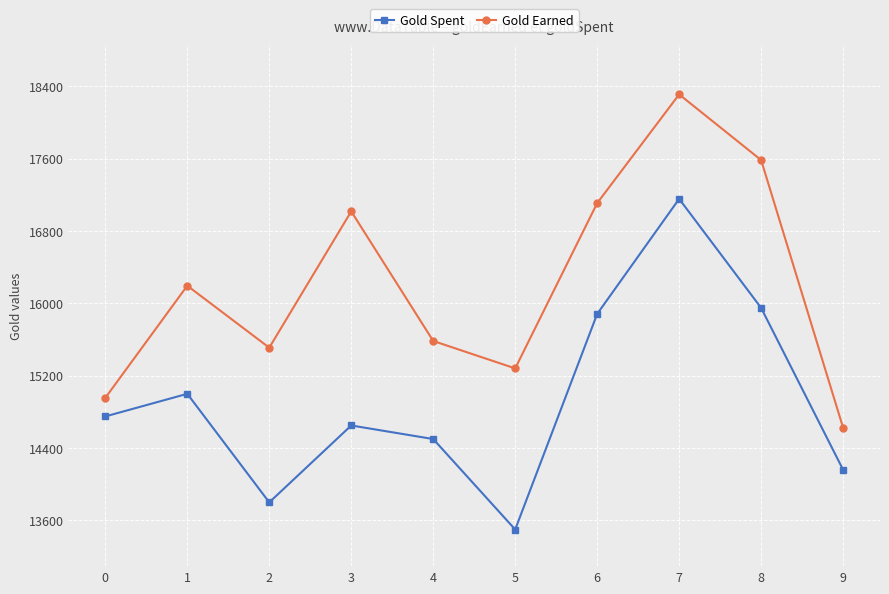

Reading left to right, what are all the values shown in this chart?

Gold Spent: 14750	15000	13800	14650	14500	13500	15883	17155	15950	14160
Gold Earned: 14955	16195	15510	17017	15584	15281	17108	18310	17584	14625